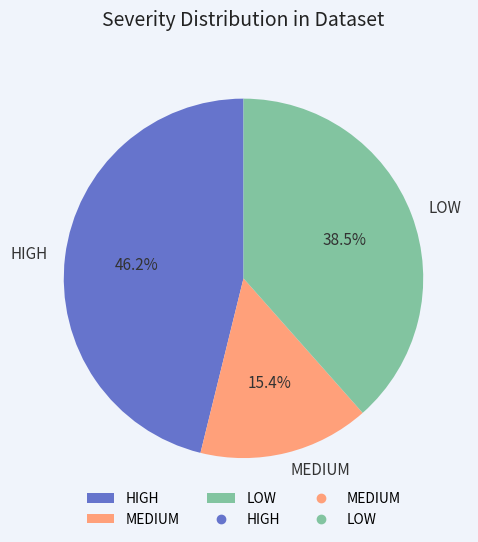

Count the number of slices in the pie.

3